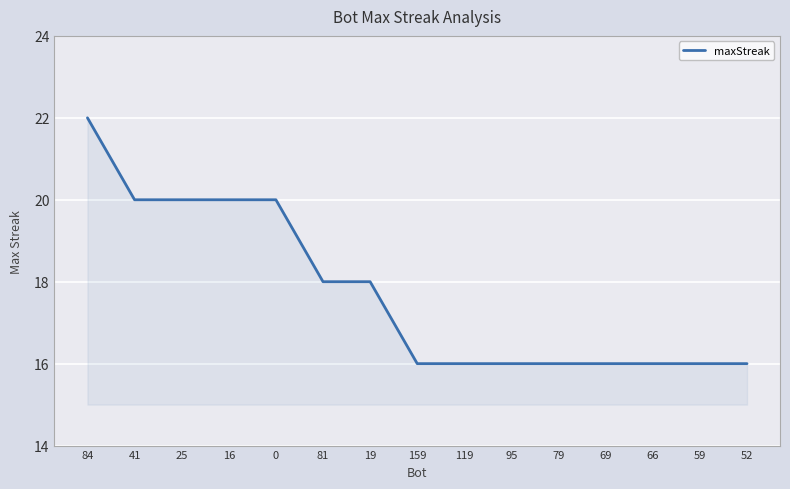

What is the sum of the values at 84 and 41?

42